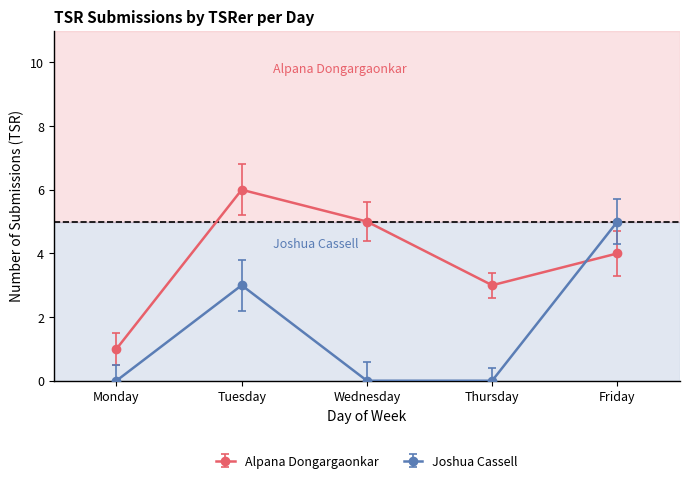

Rank the series by their average value, from lowest to highest.

Joshua Cassell, Alpana Dongargaonkar